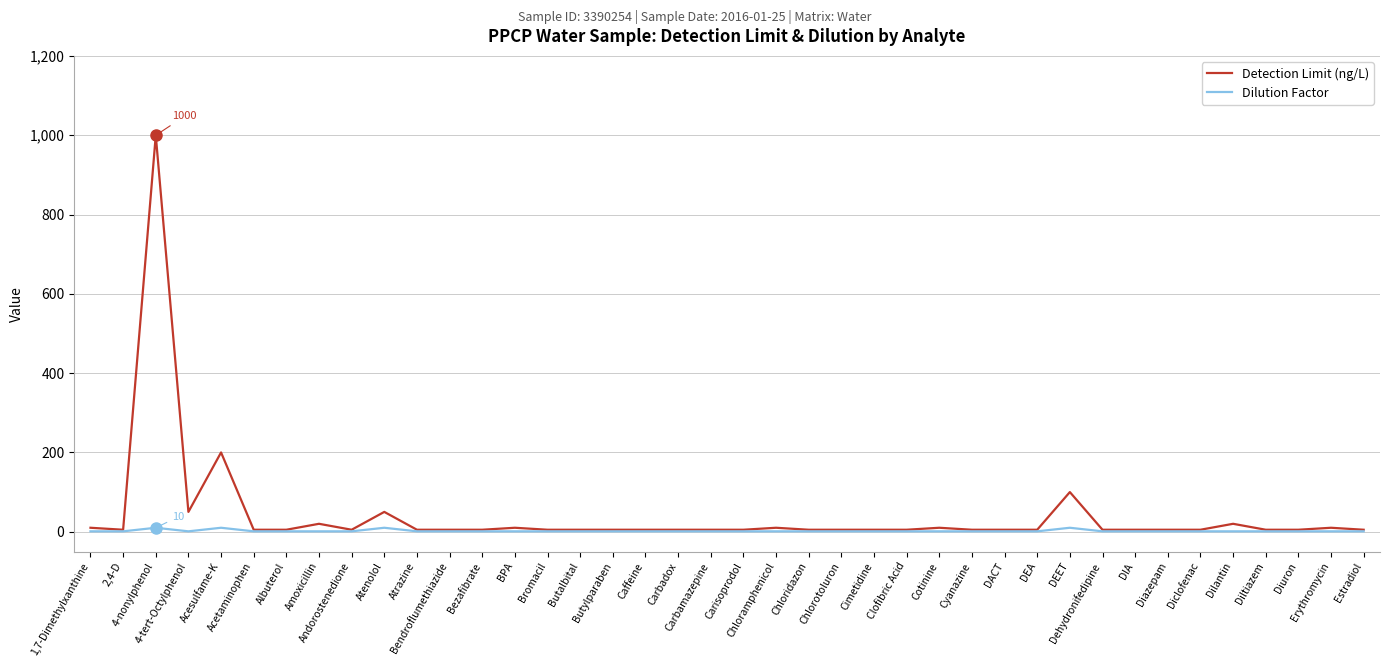

Which label corresponds to the largest value in the chart?

4-nonylphenol